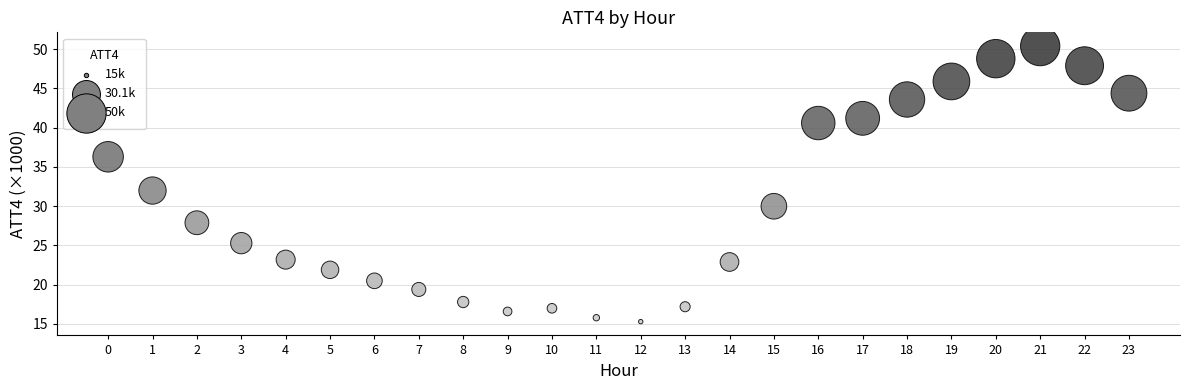

What is the range of Y values (max minus min)?

35.1